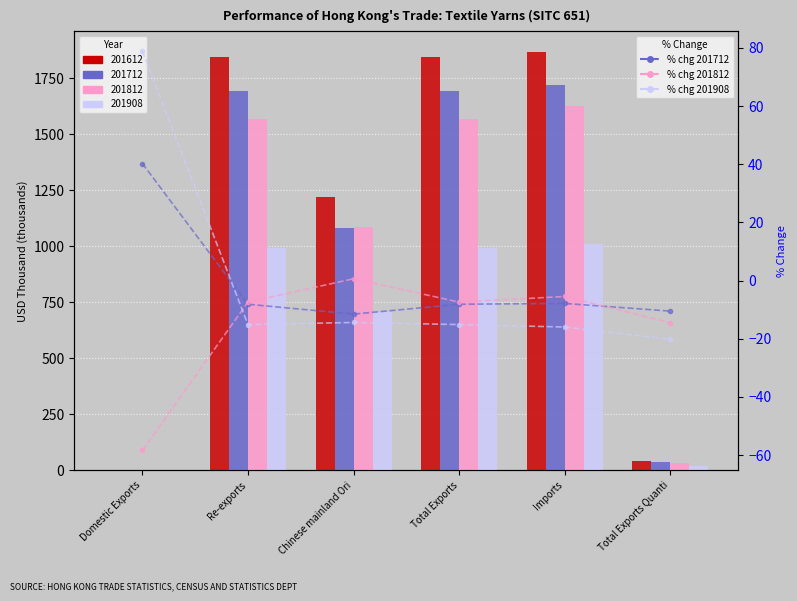

At Chinese mainland Ori, list the series in order from smallest to largest.

% chg 201908, % chg 201712, % chg 201812